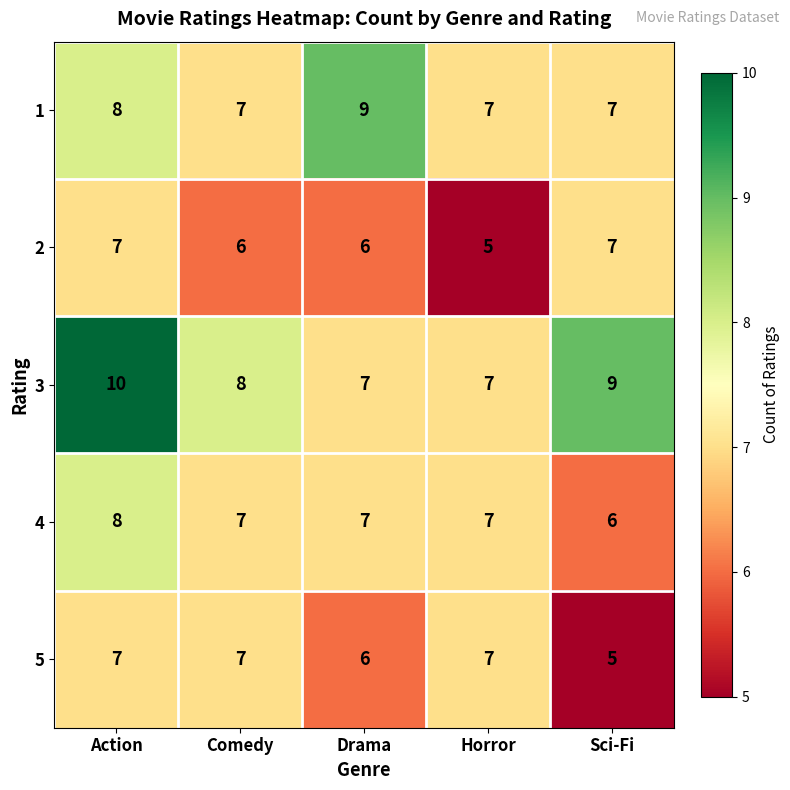

Reading left to right, transcribe all the data shown in this chart.

1: Action=8	Comedy=7	Drama=9	Horror=7	Sci-Fi=7
2: Action=7	Comedy=6	Drama=6	Horror=5	Sci-Fi=7
3: Action=10	Comedy=8	Drama=7	Horror=7	Sci-Fi=9
4: Action=8	Comedy=7	Drama=7	Horror=7	Sci-Fi=6
5: Action=7	Comedy=7	Drama=6	Horror=7	Sci-Fi=5